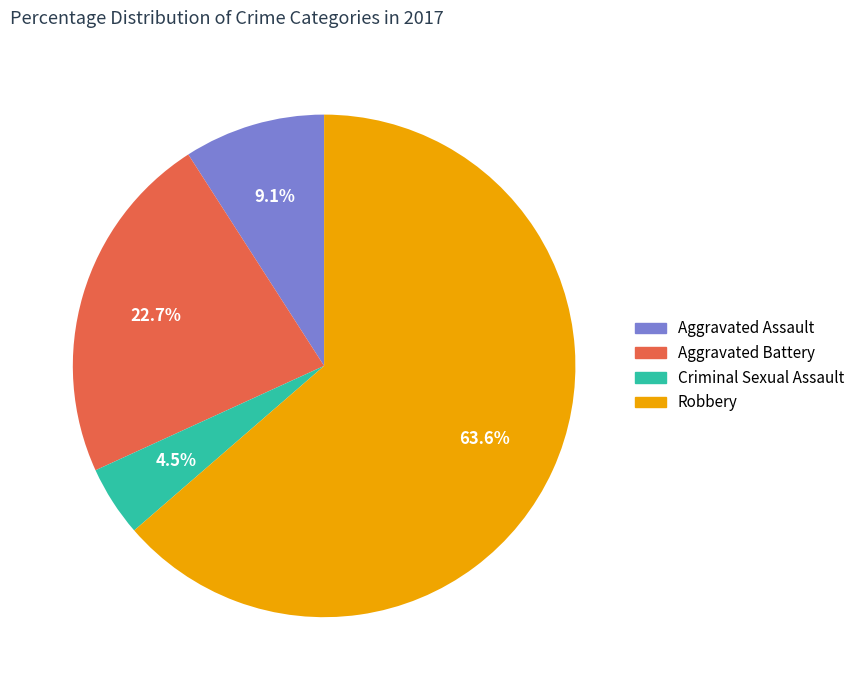

What is the ratio of the value at Criminal Sexual Assault to the value at Aggravated Battery?

0.2